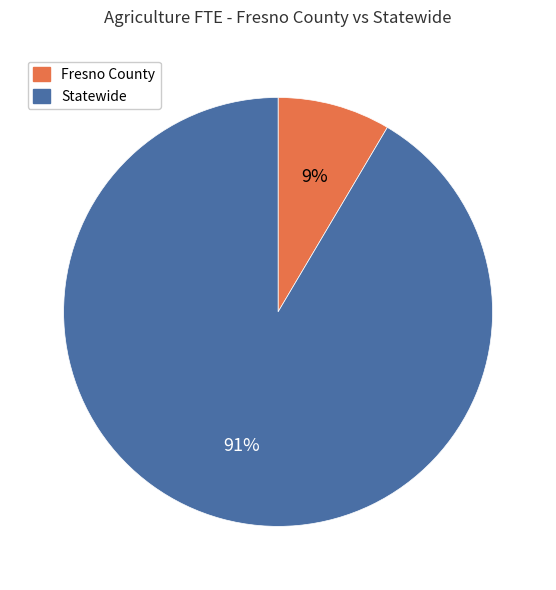

Combined, do Fresno County and Statewide account for over 50%?

Yes